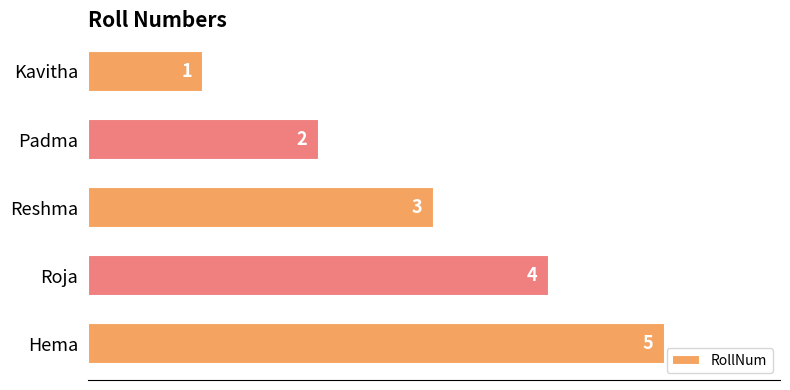

Where is the data nearest to the value 3?

Reshma